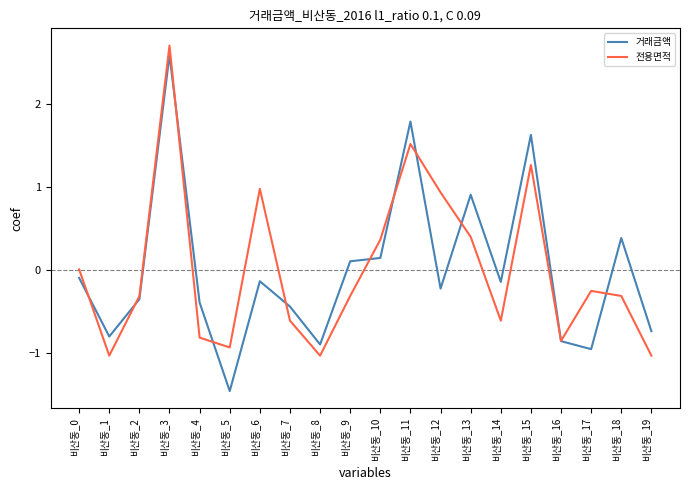

What is the approximate value of 전용면적 at 비산동_16?

-0.9